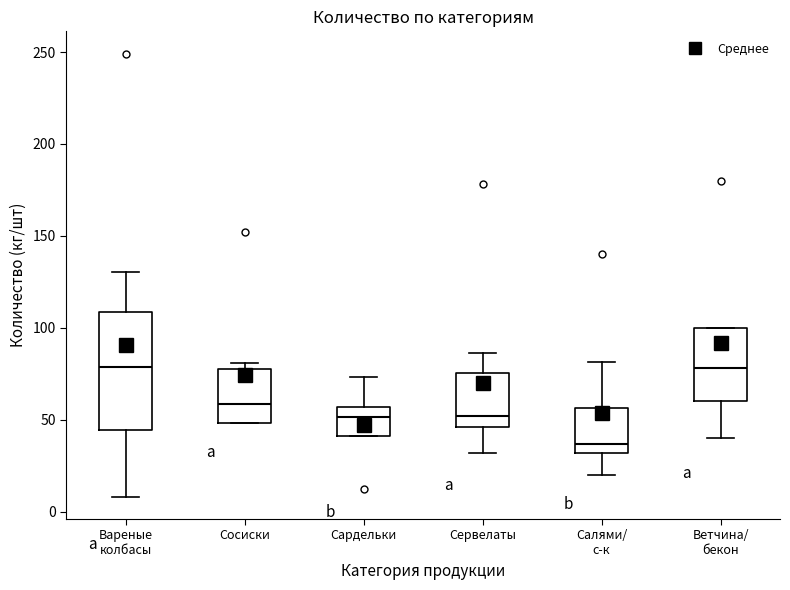

Reading left to right, read every box against the y-axis: the position of its median line, the range the box covers, and the ends of its whiskers. The values are not printed on the chart, so give them approximately, as read against the axis.

Вареные колбасы: median 80, box 45 to 110, whiskers 10 to 130
Сосиски: median 60, box 50 to 80, whiskers 50 to 80 (just above the box's upper edge)
Сардельки: median 50, box 40 to 55, whiskers 40 to 75
Сервелаты: median 50, box 45 to 75, whiskers 30 to 85
Салями/ с-к: median 35, box 30 to 55, whiskers 20 to 80
Ветчина/ бекон: median 80, box 60 to 100, whiskers 40 to 100